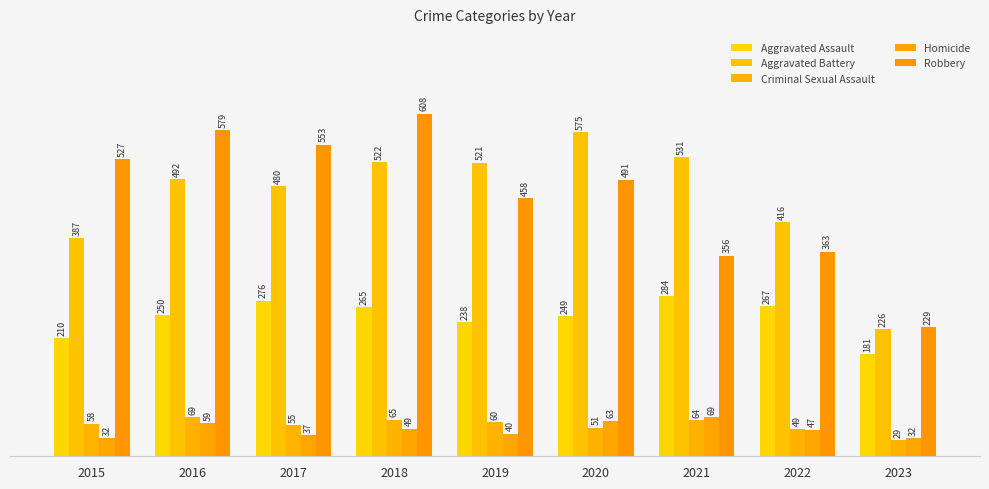

Which series changed the most between 2021 and 2022?

Aggravated Battery